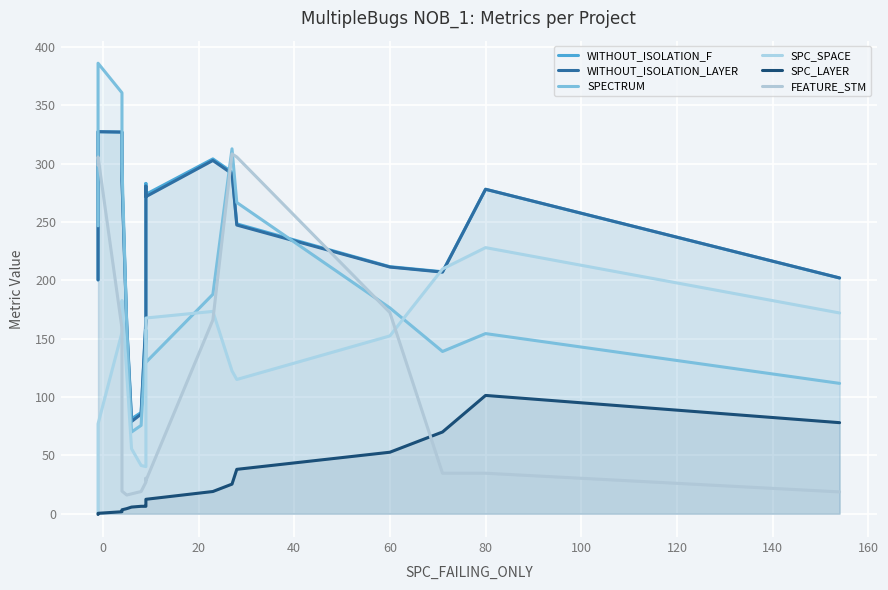

Does the chart display data point markers on the line(s)?

No